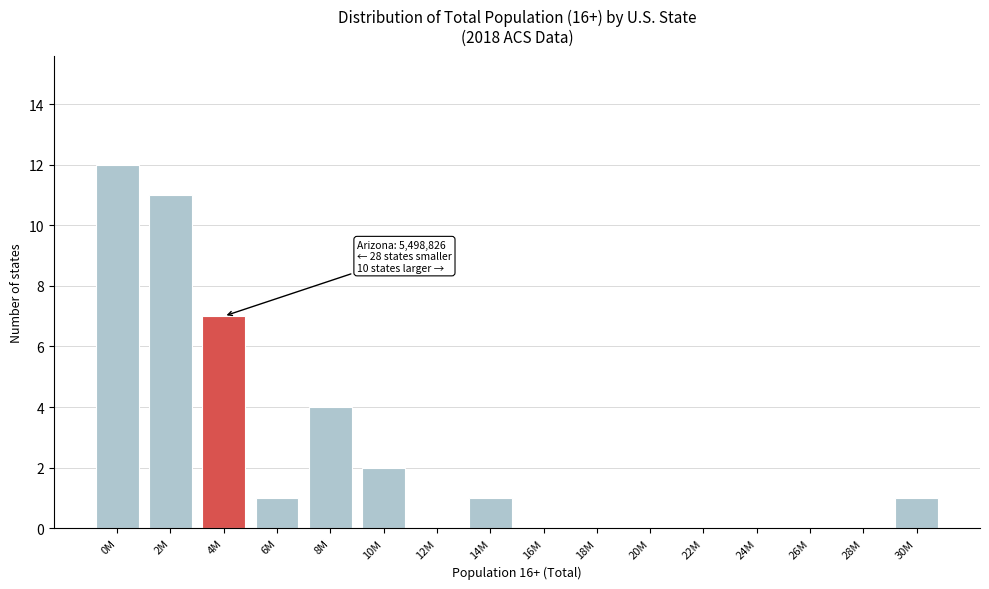

Reading right to left, transcribe all the data shown in this chart.

30M=1	28M=0	26M=0	24M=0	22M=0	20M=0	18M=0	16M=0	14M=1	12M=0	10M=2	8M=4	6M=1	4M=7	2M=11	0M=12